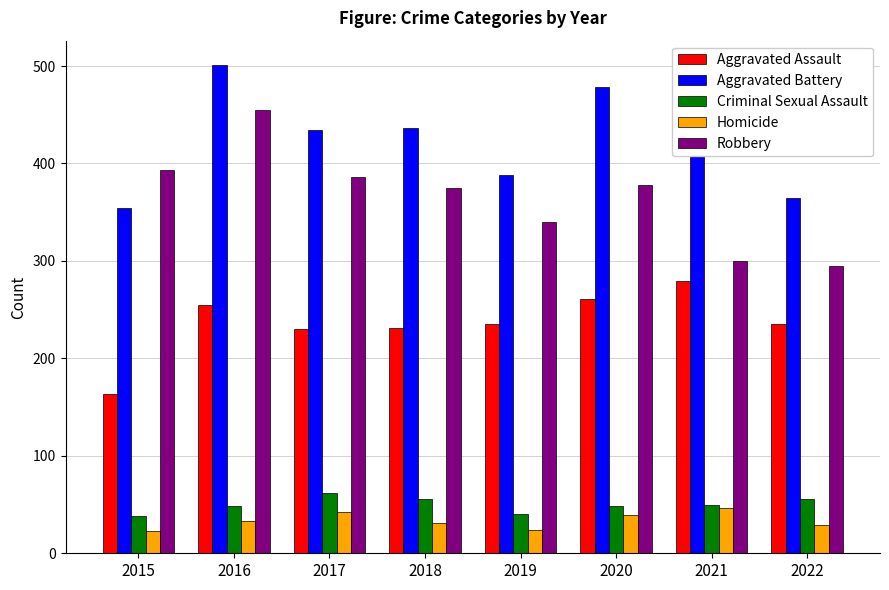

Read the Robbery value at 2015, to the nearest 50.

400